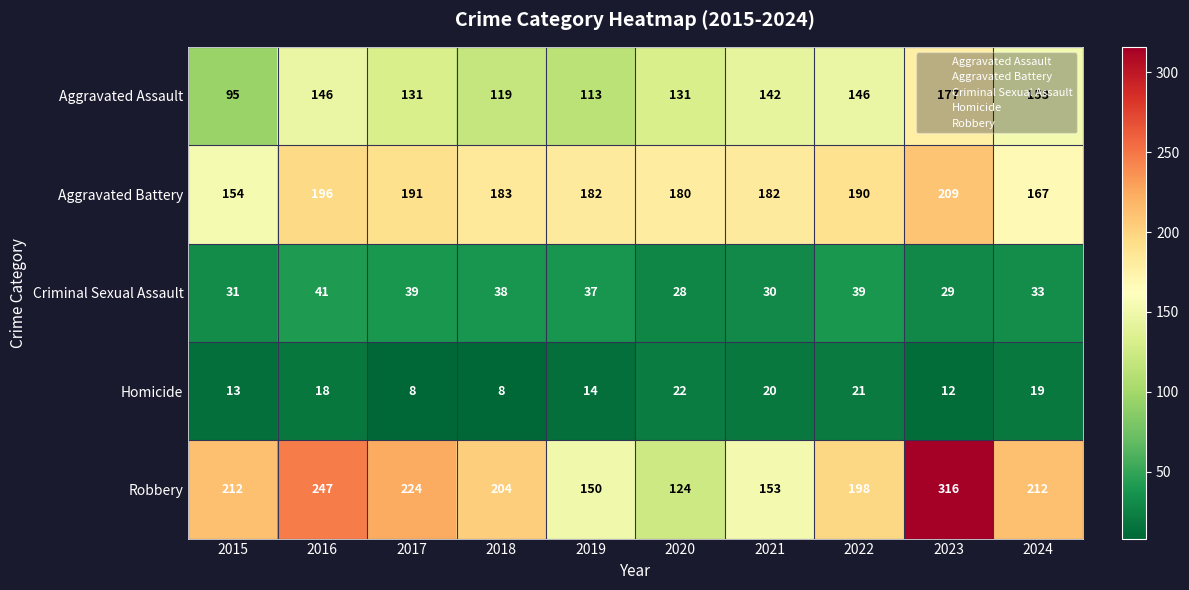

The value of Aggravated Battery at 2016 is 55. True or false?

False